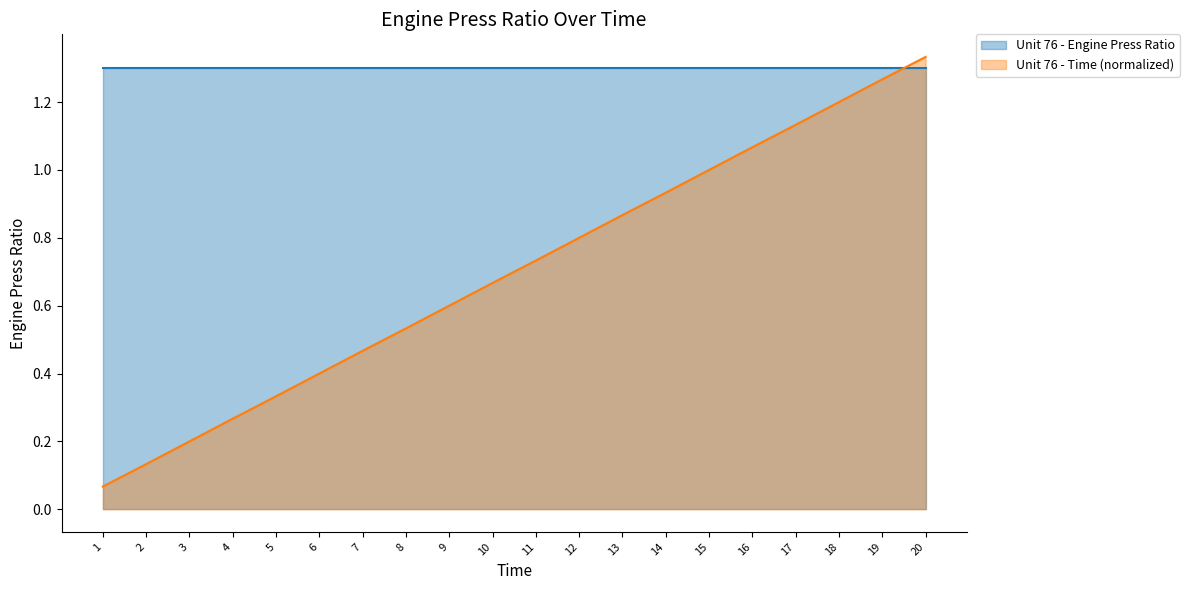

List the labels in order of value, largest first.

20, 19, 18, 17, 16, 15, 14, 13, 12, 11, 10, 9, 8, 7, 6, 5, 4, 3, 2, 1